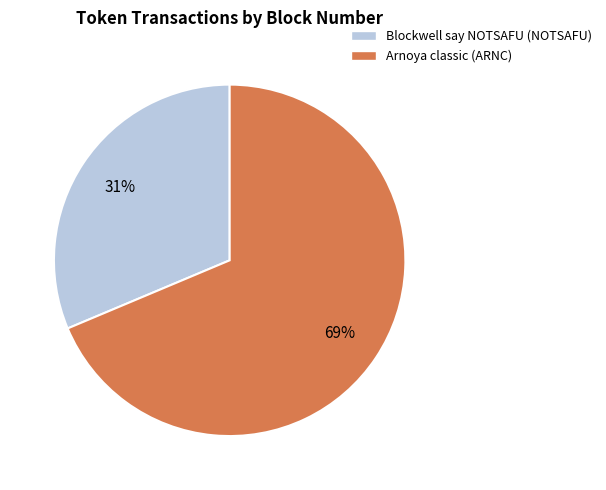

Is the sum of Arnoya classic (ARNC) and Blockwell say NOTSAFU (NOTSAFU) greater than half?

Yes